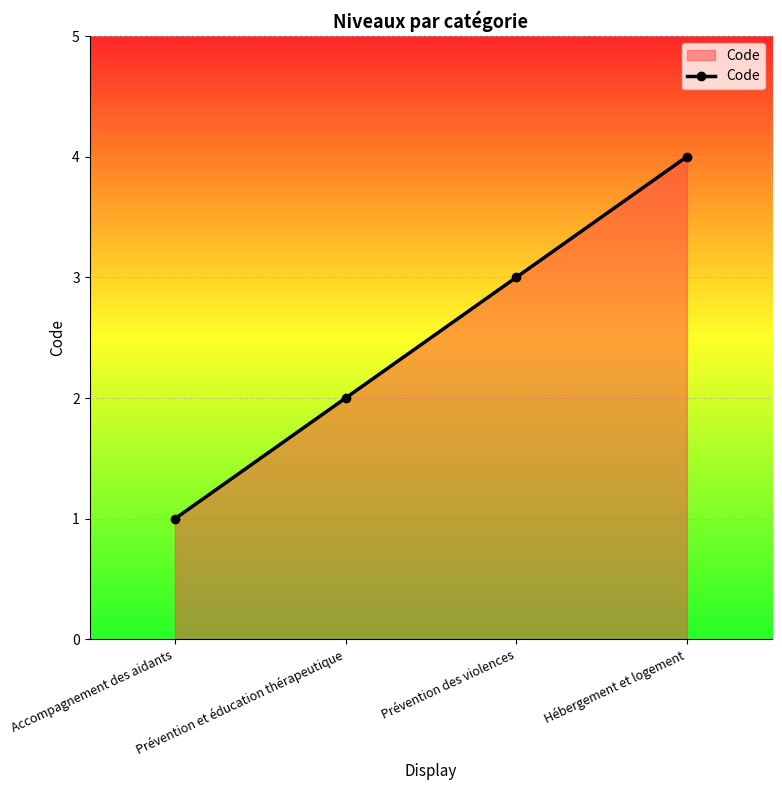

What is the smallest value displayed?

1